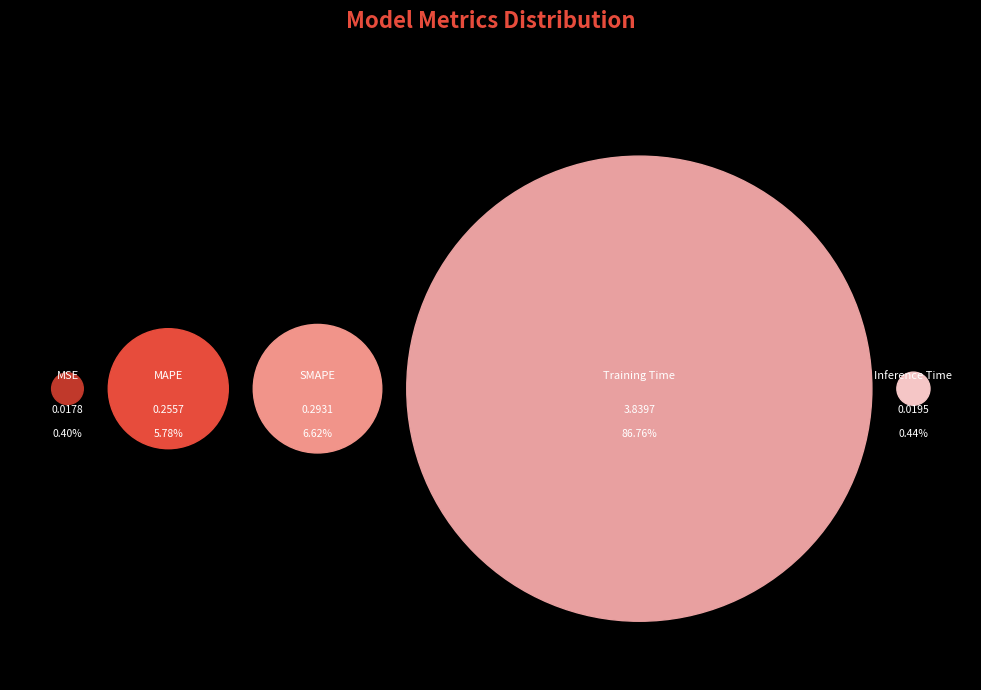

Which slice is the largest?

Training Time